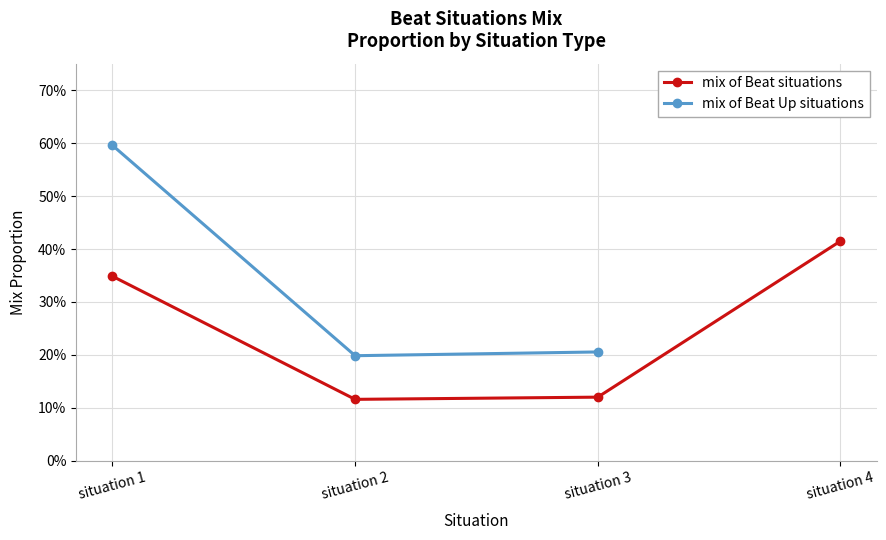

What is the difference between the maximum and minimum values in the mix of Beat situations series?

0.3